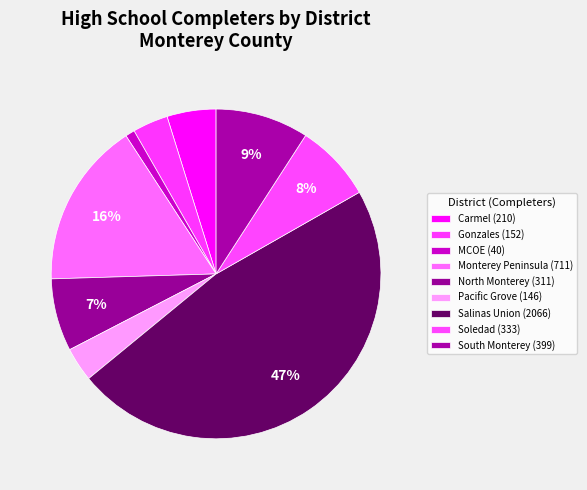

Is there any slice that represents more than half of the pie?

No